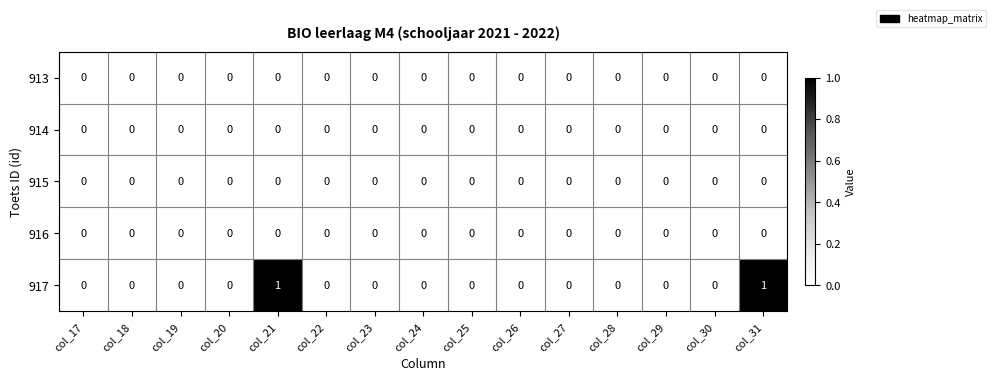

Which series has the widest spread of values?

917